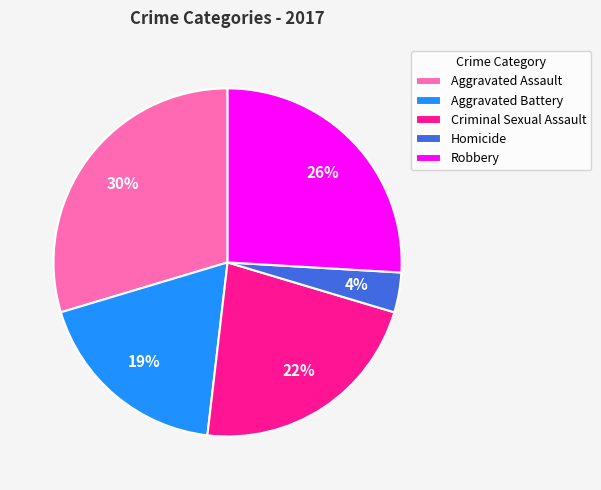

Does Homicide represent more than half of the total?

No